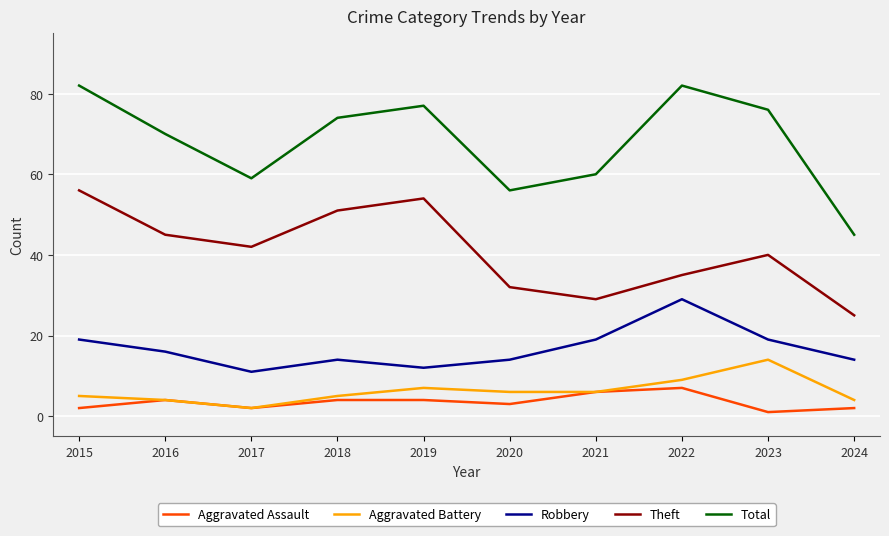

True or false: Aggravated Battery has a value of 7 at 2019.

True